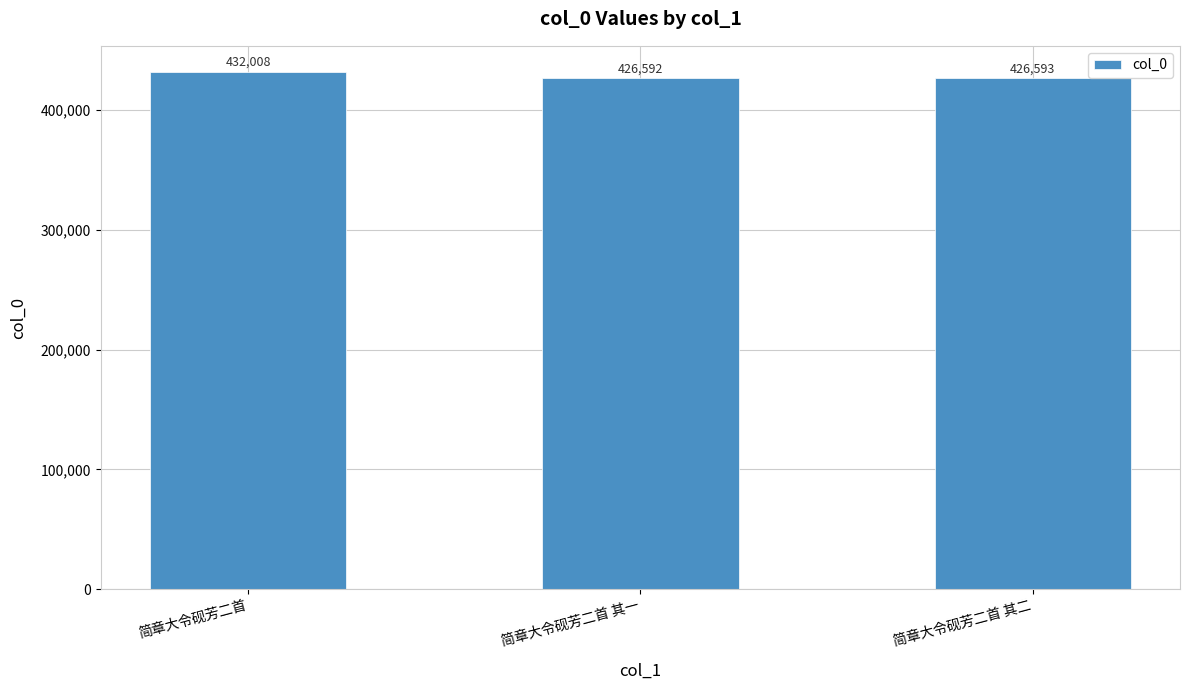

What value does the data have at 简章大令砚芳二首 其二, to the nearest 50?

426600